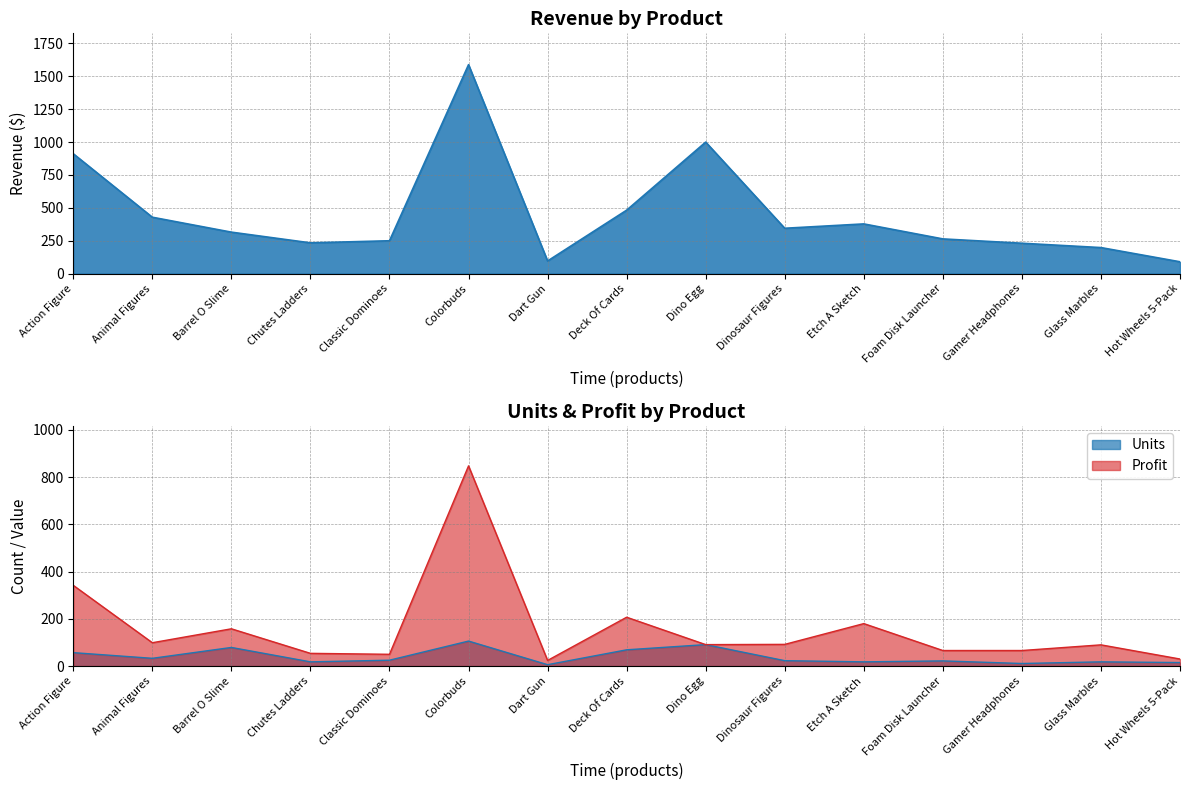

How many lines are shown in the chart?

3